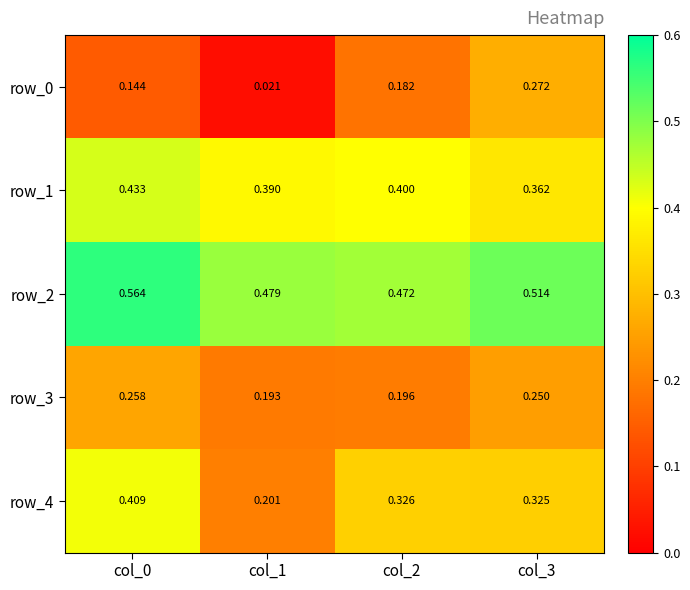

True or false: row_1 has a value of 0.4 at col_3.

True